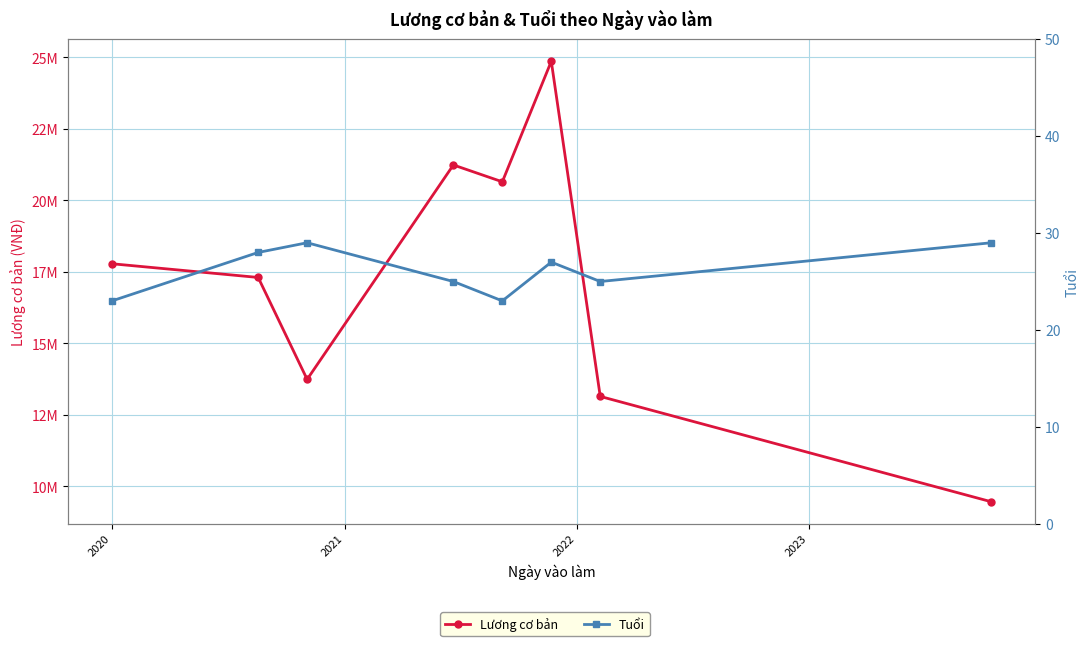

Reading right to left, extract all data points from this chart.

Lương cơ bản: 9465689	13147581	24861870	20648637	21237723	13743066	17305648	17784633
Tuổi: 29	25	27	23	25	29	28	23